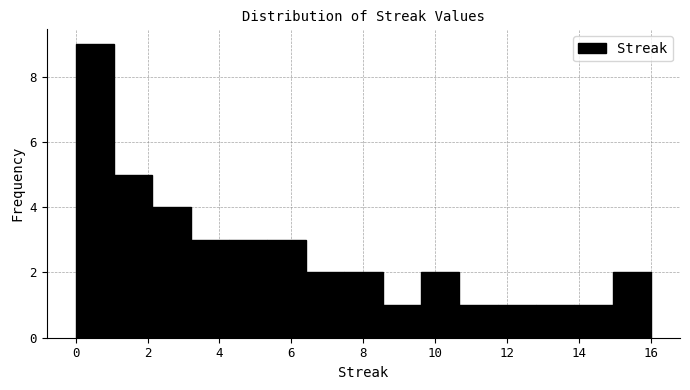

Reading left to right, list every bar in this chart as the range it spans on the x-axis followed by its height. Neither the bar edges nor the heights are printed on the chart, so give them approximately, as read against the axes.

0.0 to 1.0: 9
1.0 to 2.2: 5
2.2 to 3.2: 4
3.2 to 4.2: 3
4.2 to 5.4: 3
5.4 to 6.4: 3
6.4 to 7.4: 2
7.4 to 8.6: 2
8.6 to 9.6: 1
9.6 to 10.6: 2
10.6 to 11.8: 1
11.8 to 12.8: 1
12.8 to 13.8: 1
13.8 to 15.0: 1
15.0 to 16.0: 2